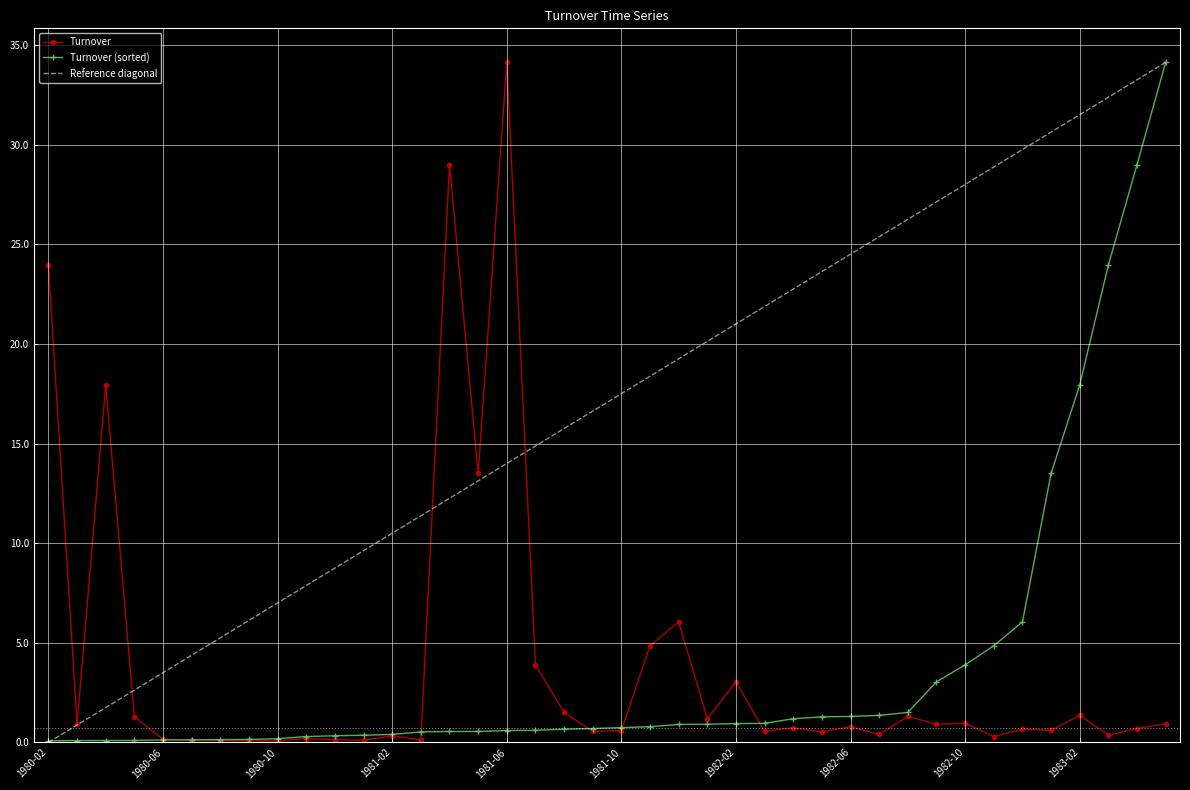

Does the chart display data point markers on the line(s)?

Yes